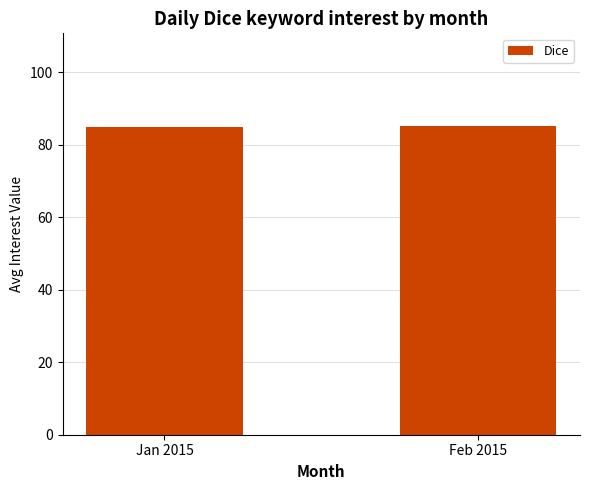

What is the average value?

85.1